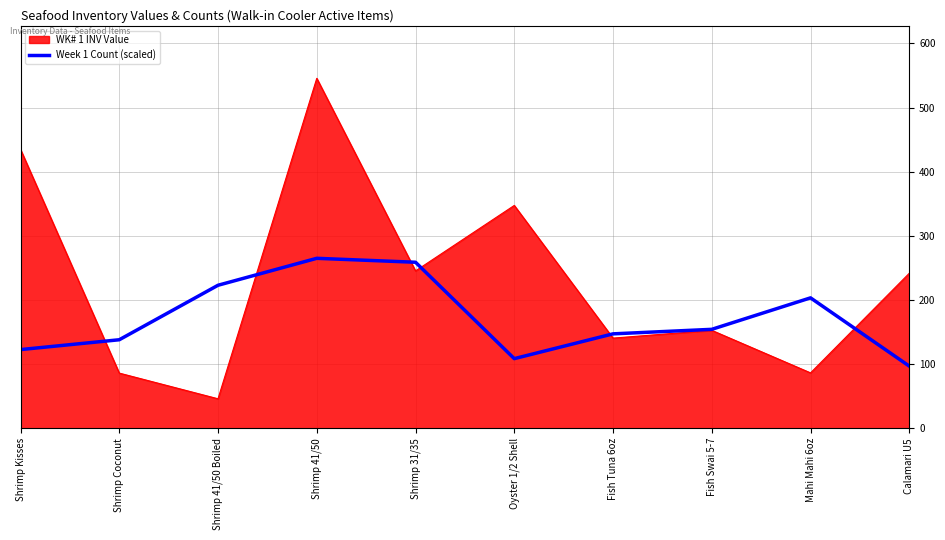

What is the spread (max minus min) of values at Fish Swai 5-7?

1.6